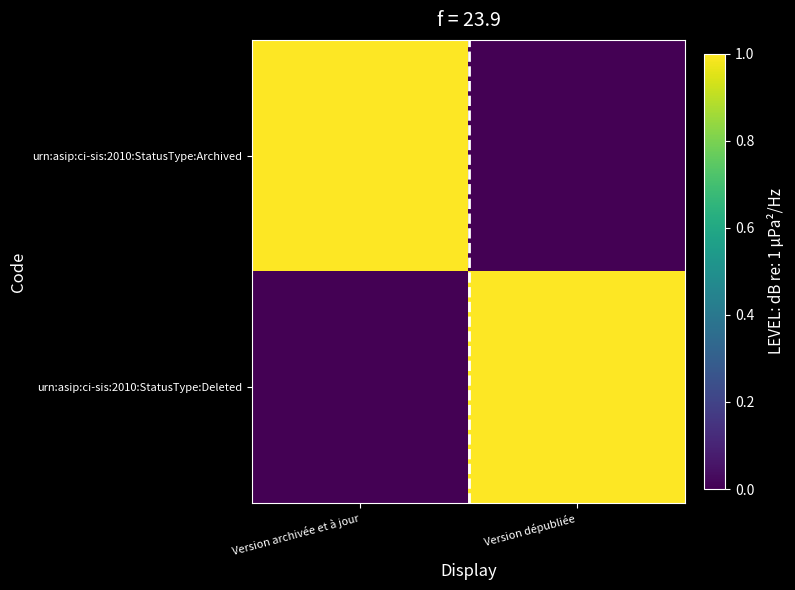

Between Version archivée et à jour and Version dépubliée, which series saw the biggest shift?

urn:asip:ci-sis:2010:StatusType:Archived